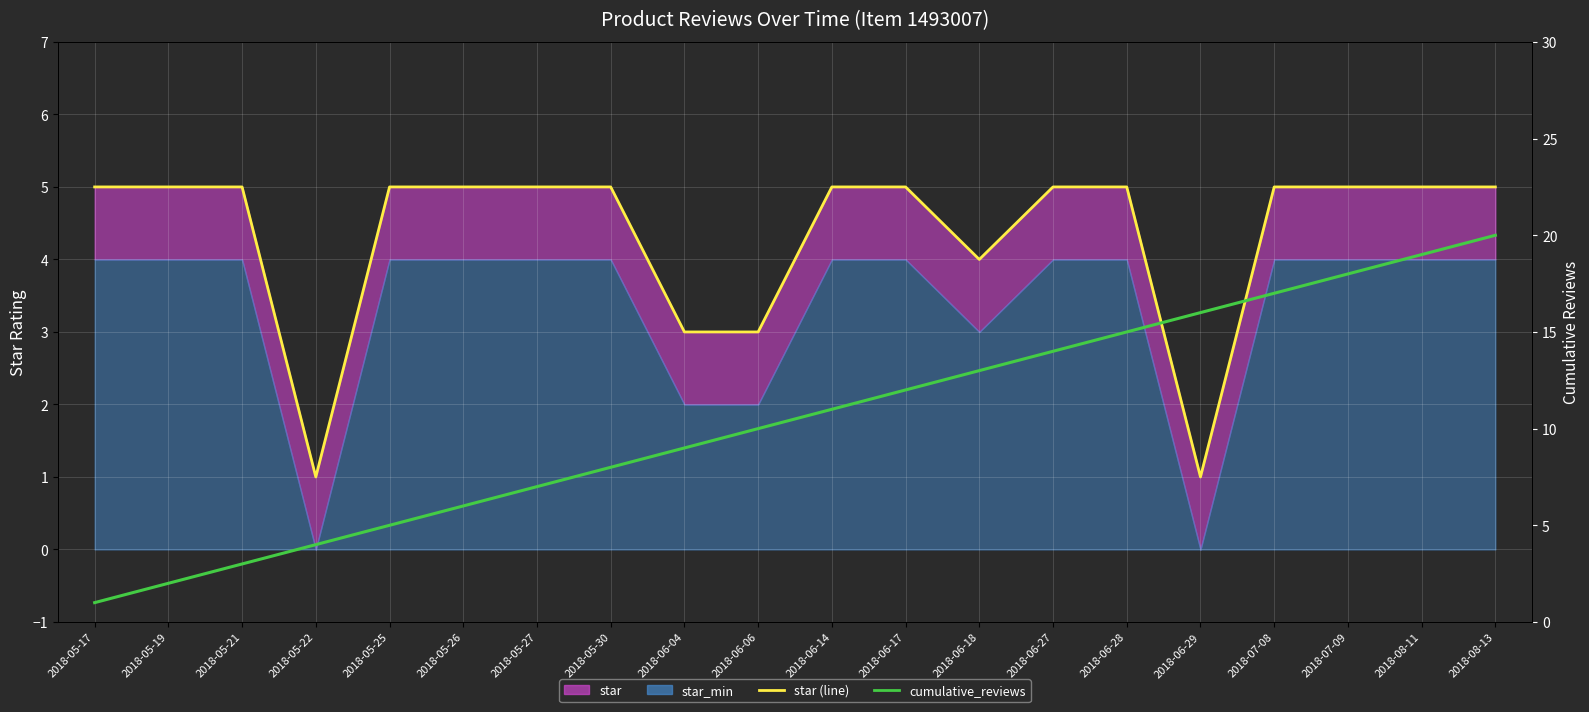

What is the difference between the maximum and minimum values in the star (line) series?

4